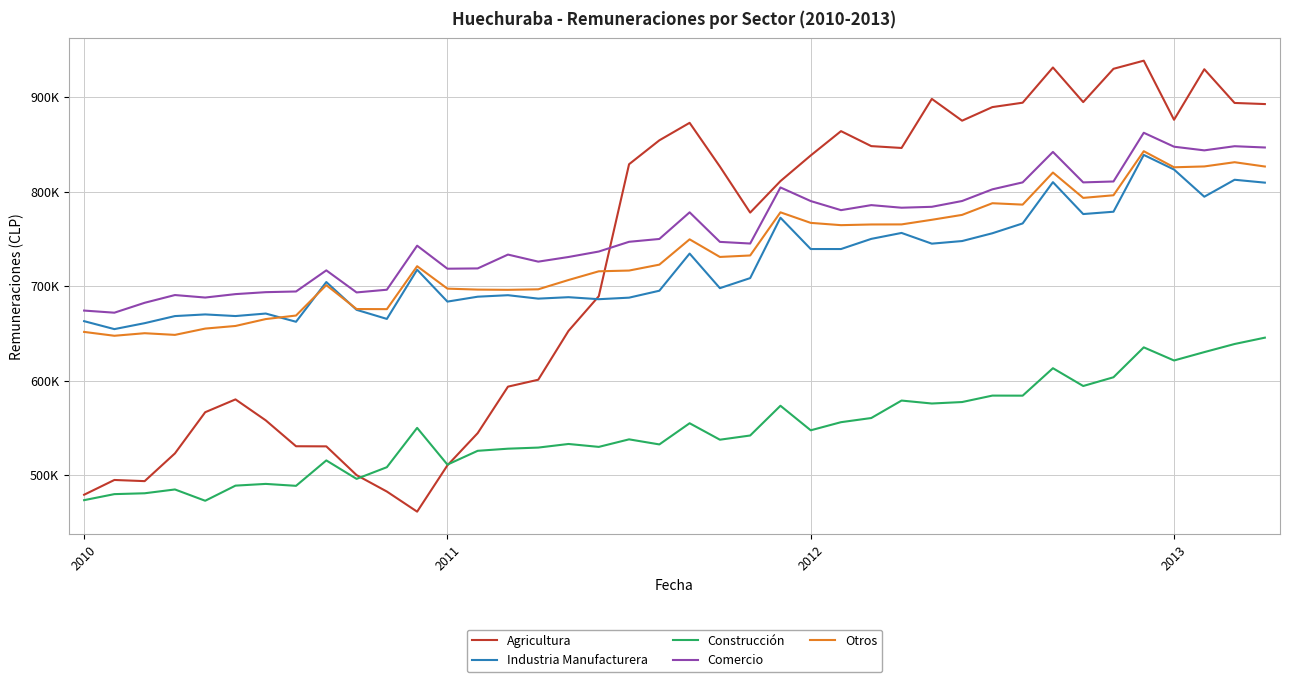

What are all the series names shown in the legend?

Agricultura, Industria Manufacturera, Construcción, Comercio, Otros